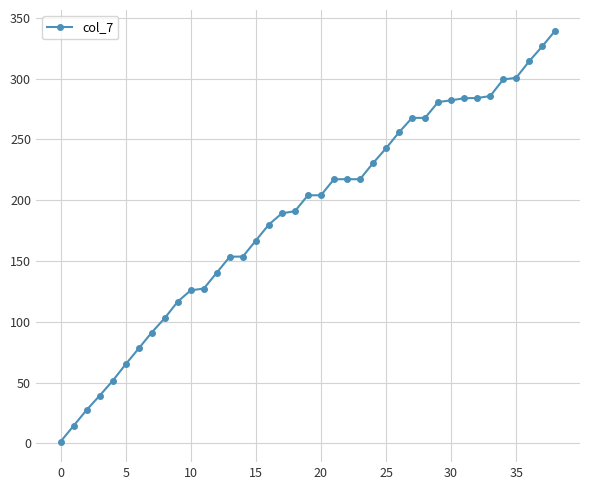

What is the greatest value displayed?

339.6